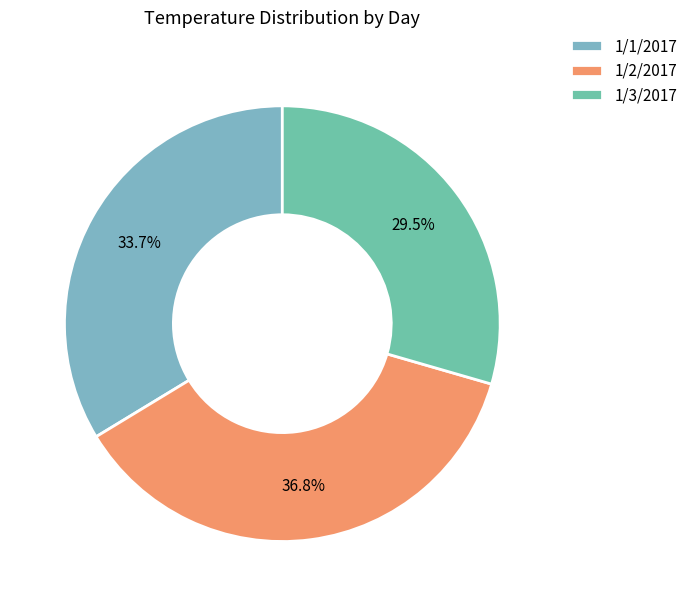

Is there a majority slice in this chart?

No